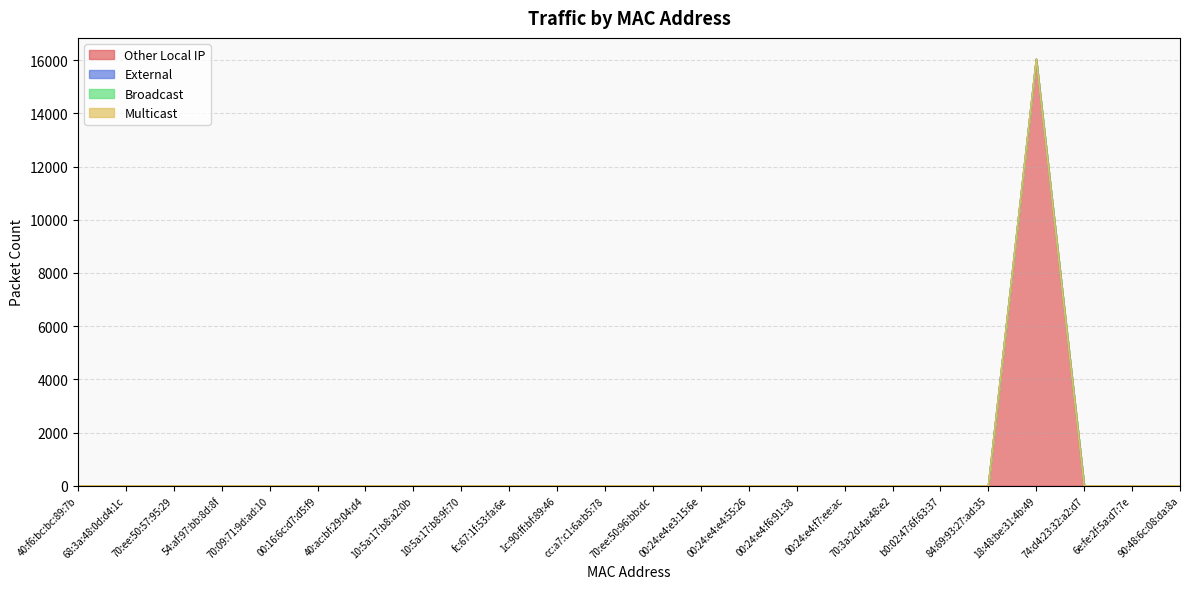

What position from the right is 70:ee:50:96:bb:dc?

12